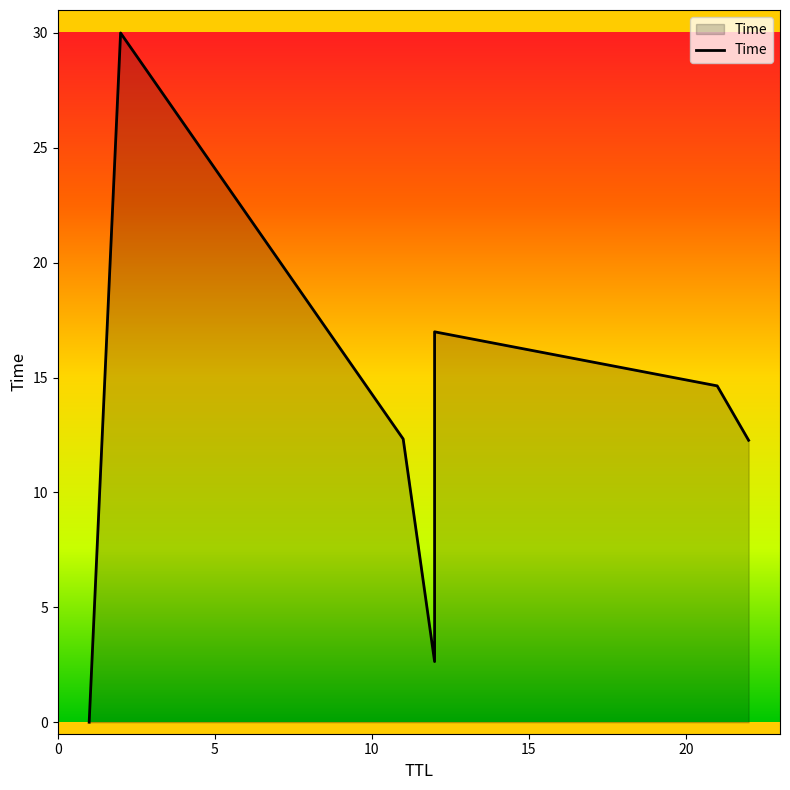

Reading left to right, what are all the values shown in this chart?

0.0	30.0	12.3	2.6	17.0	14.6	12.3